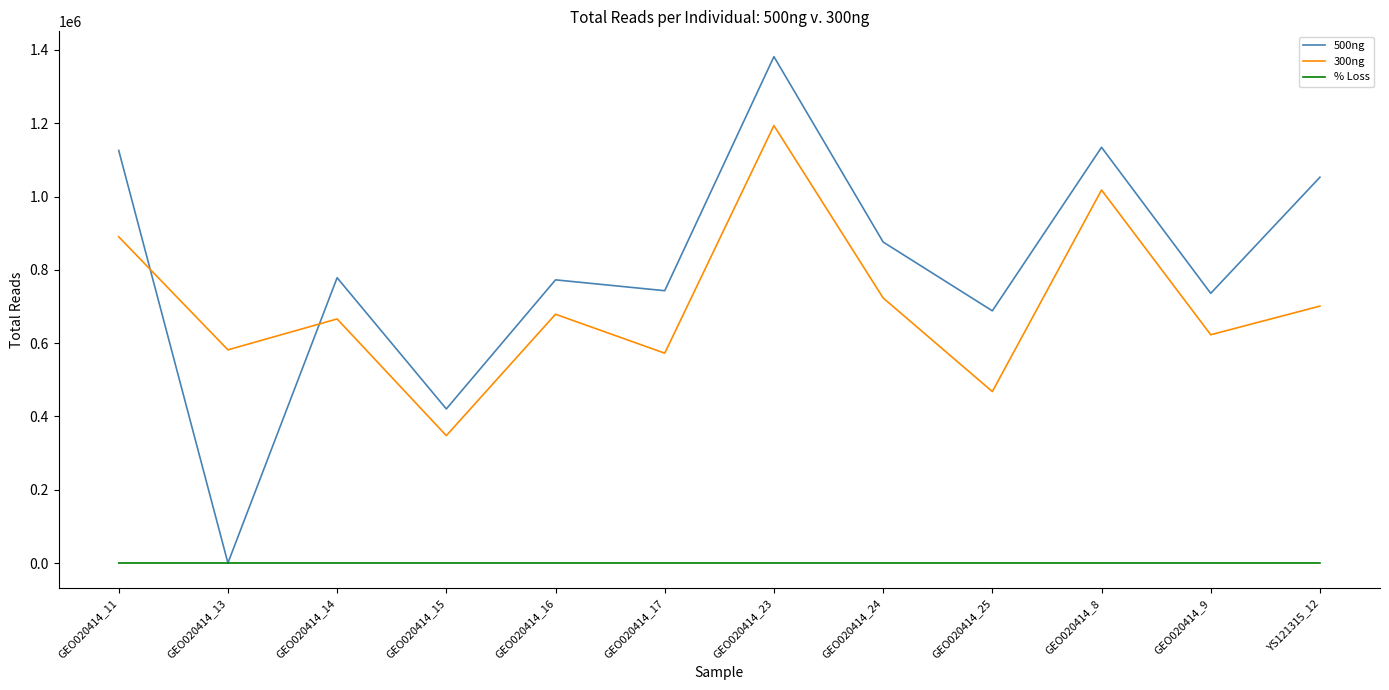

True or false: 500ng and 300ng cross at least once.

True